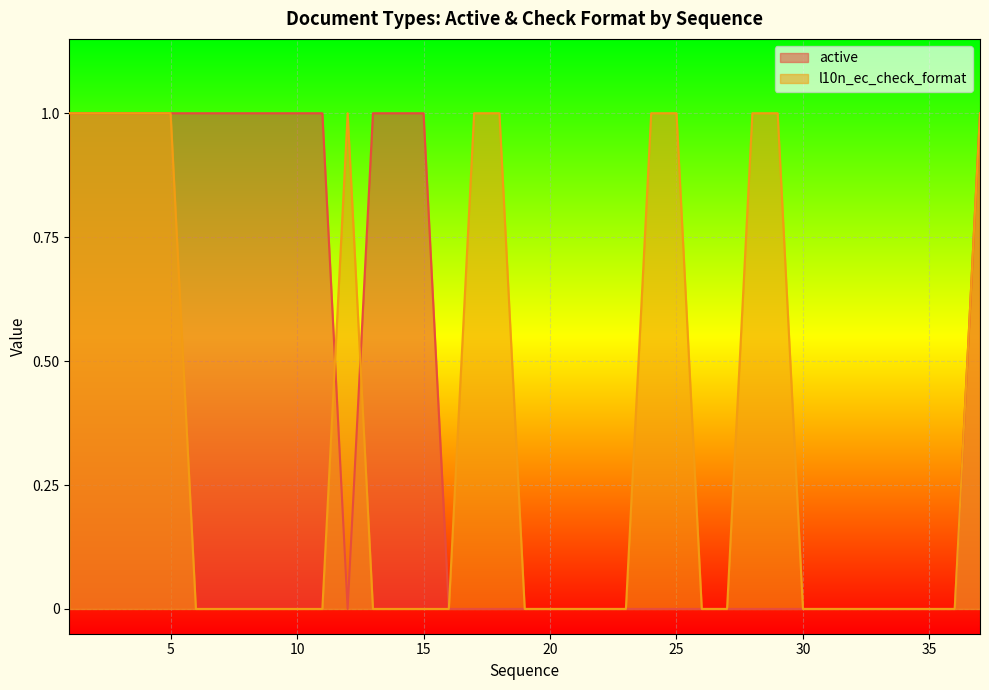

What is the sum of all active values?

15